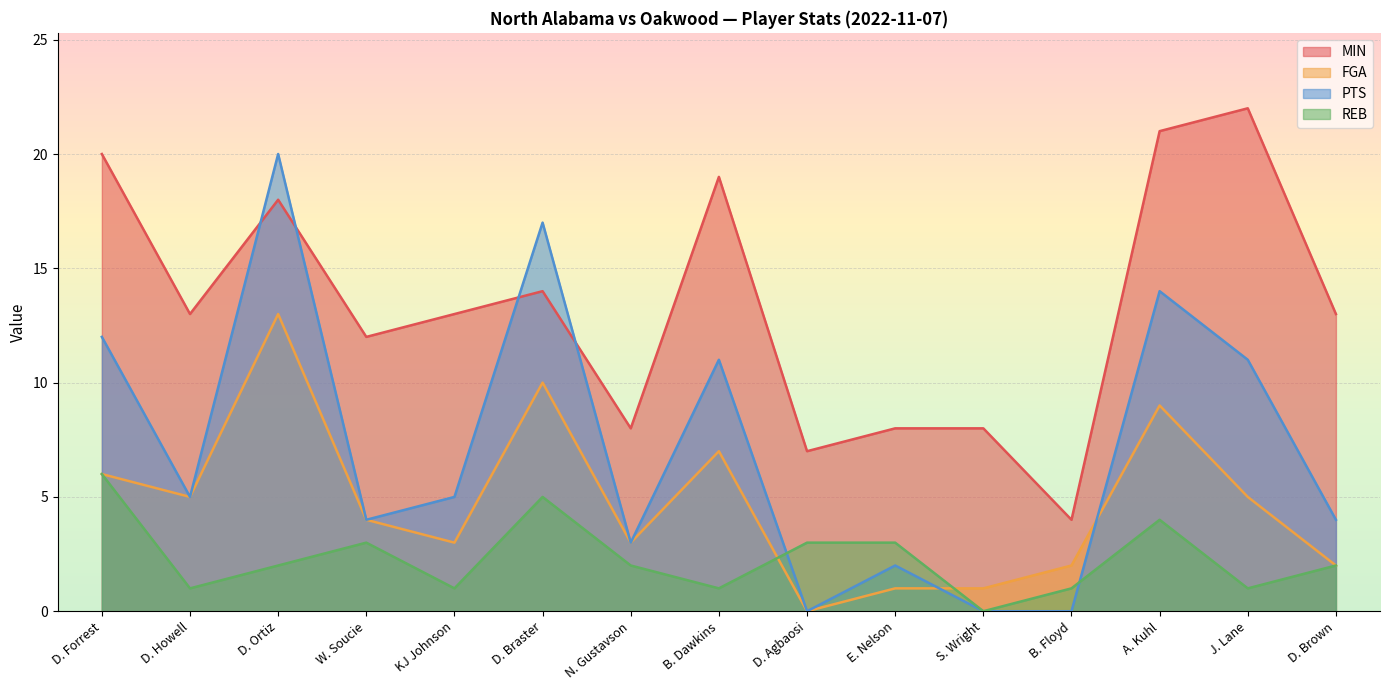

What is the label of the 10th point from the left?

E. Nelson